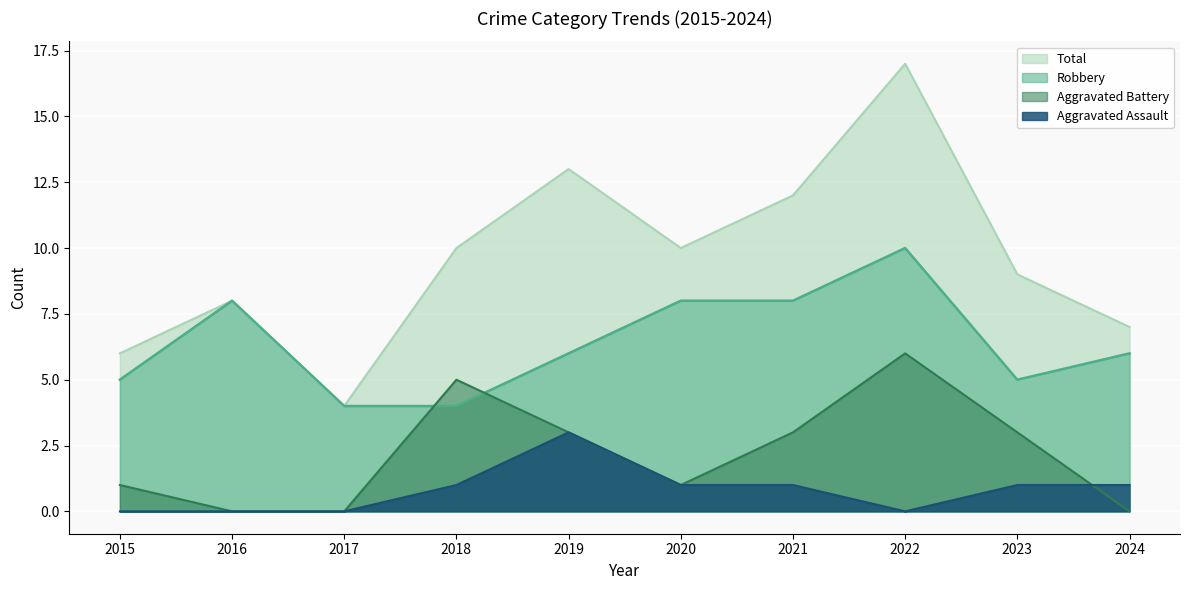

The Aggravated Assault series shows 1 at 2019. True or false?

False